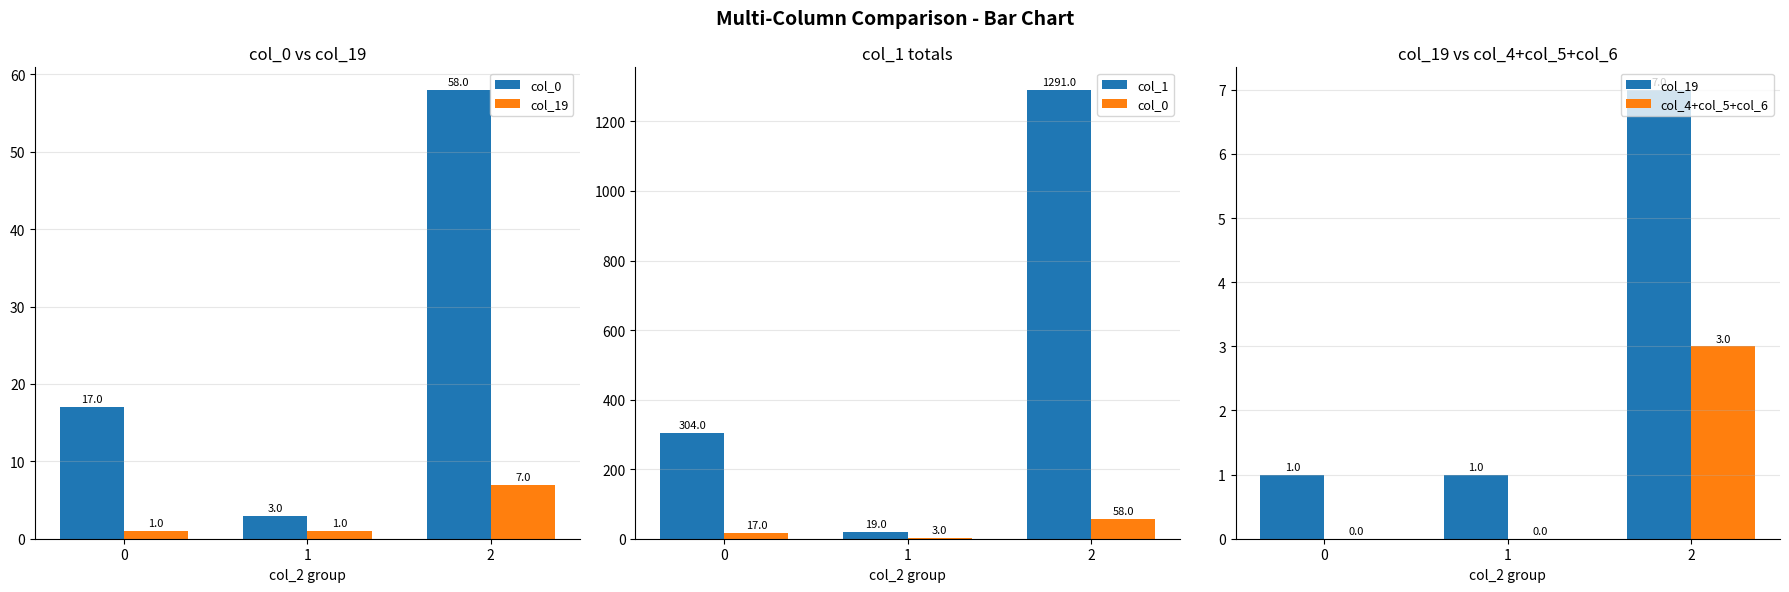

Which series has the widest spread of values?

col_1